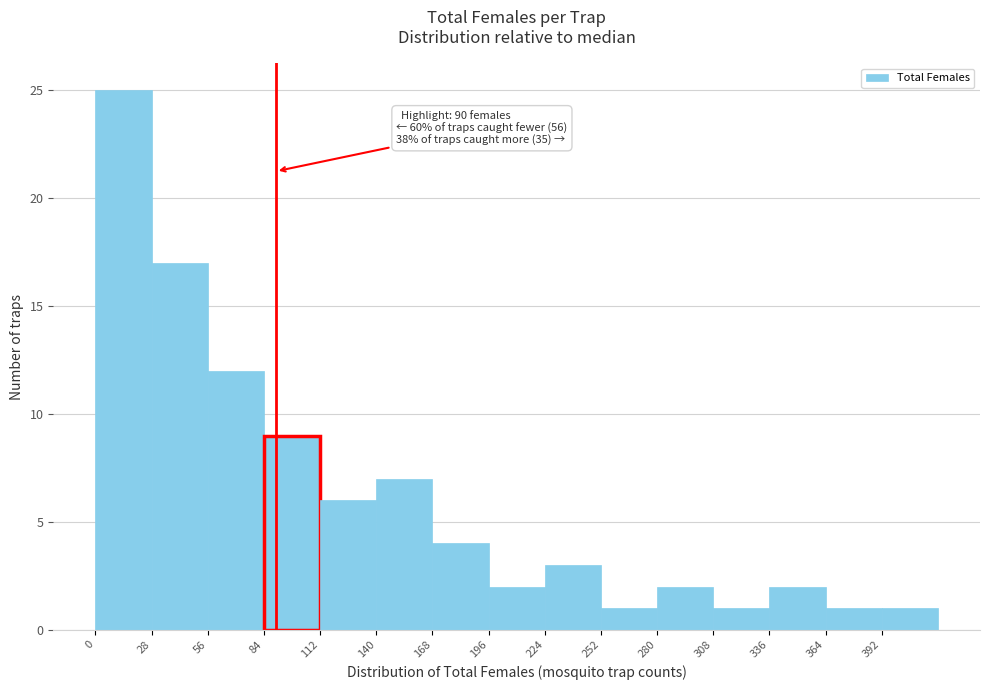

Over which range of the x-axis is the bar tallest?

0 to 28